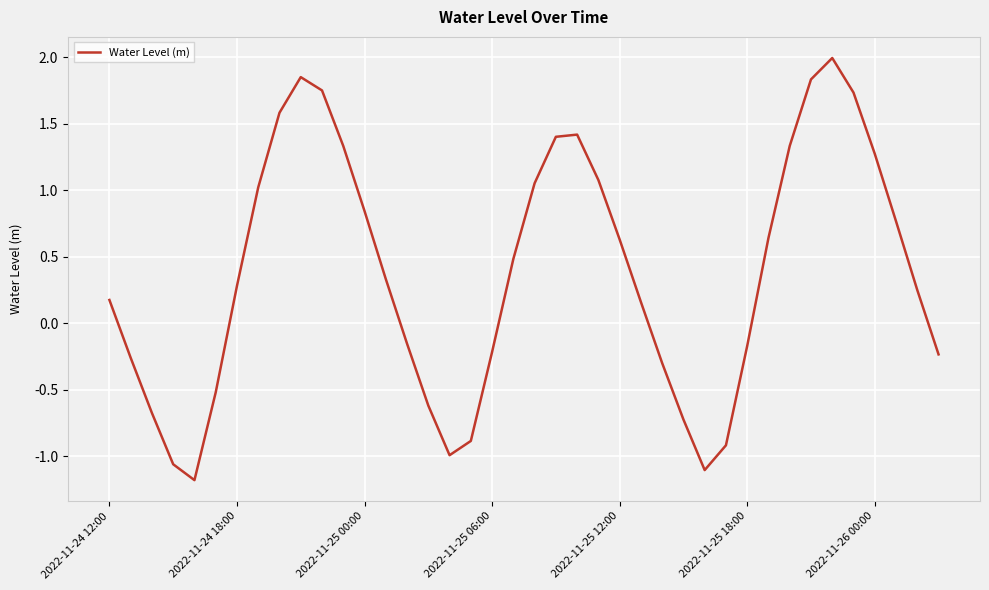

What is the difference between the maximum and minimum values?

3.2